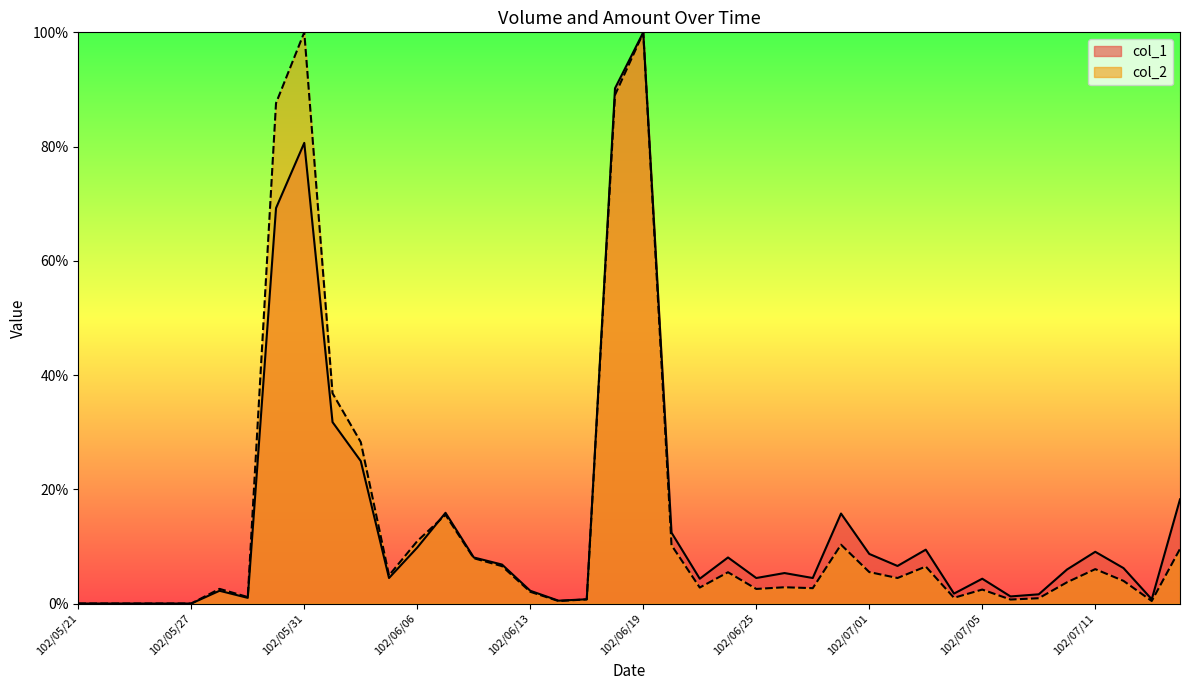

Reading right to left, transcribe all the data shown in this chart.

col_1: 18.2	0.7	6.2	9.1	6.0	1.6	1.2	4.3	1.7	9.4	6.6	8.7	15.8	4.5	5.3	4.5	8.1	4.3	12.4	100.0	90.2	0.7	0.5	2.2	6.8	8.1	15.9	9.8	4.5	24.9	31.8	80.6	69.2	1.0	2.2	0.0	0.0	0.0	0.0	0.0
col_2: 9.6	0.4	4.0	6.0	3.7	0.9	0.7	2.4	1.0	6.5	4.5	5.5	10.3	2.7	2.8	2.6	5.5	2.8	10.2	99.9	89.0	0.7	0.4	2.1	6.5	7.9	15.5	10.9	4.9	28.3	36.8	100.0	87.6	1.1	2.6	0.0	0.0	0.0	0.0	0.0